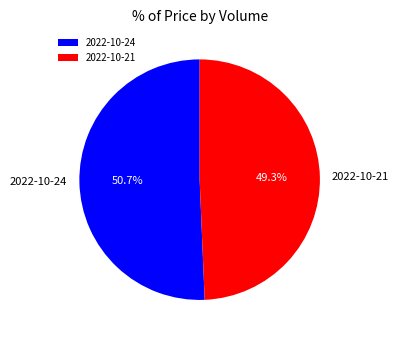

Approximately how many times larger is the value at 2022-10-24 compared to 2022-10-21?

1.0